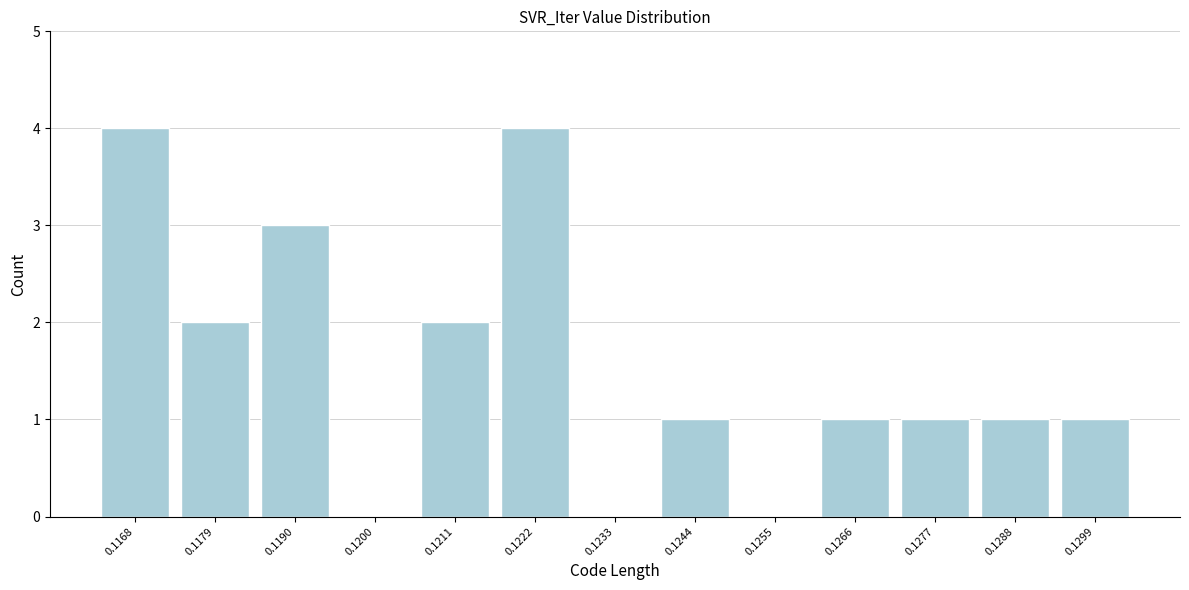

Reading right to left, extract all data points from this chart.

0.1299=1	0.1288=1	0.1277=1	0.1266=1	0.1255=0	0.1244=1	0.1233=0	0.1222=4	0.1211=2	0.1200=0	0.1190=3	0.1179=2	0.1168=4